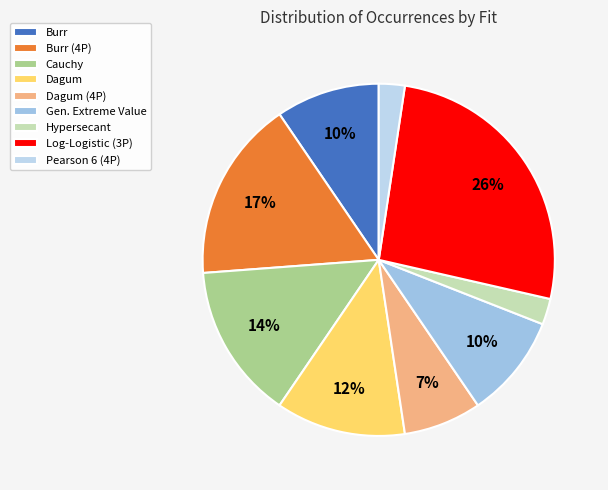

Is there any slice that represents more than half of the pie?

No